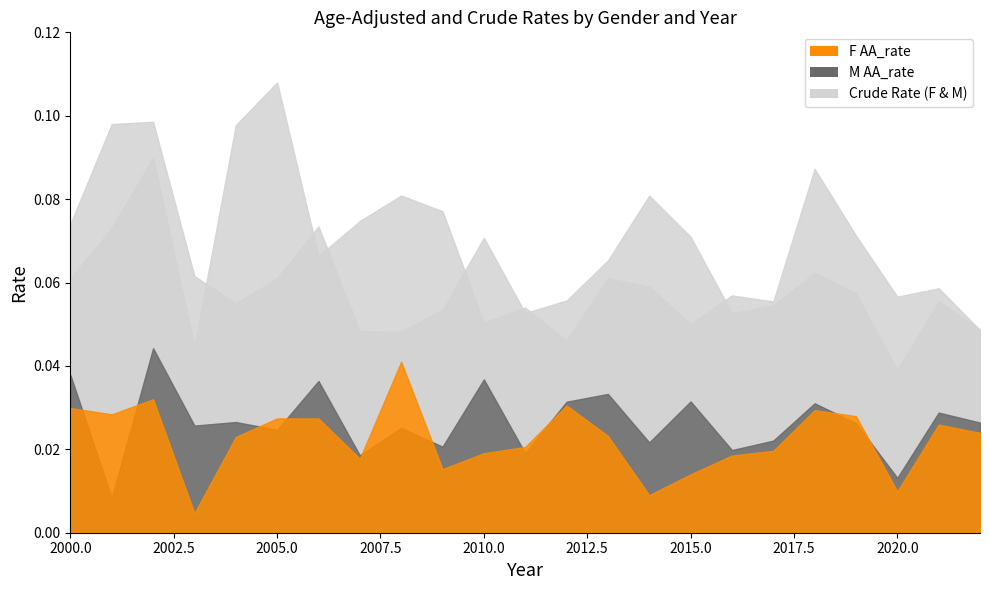

True or false: F AA_rate has a value of 0.0 at 2010.

False